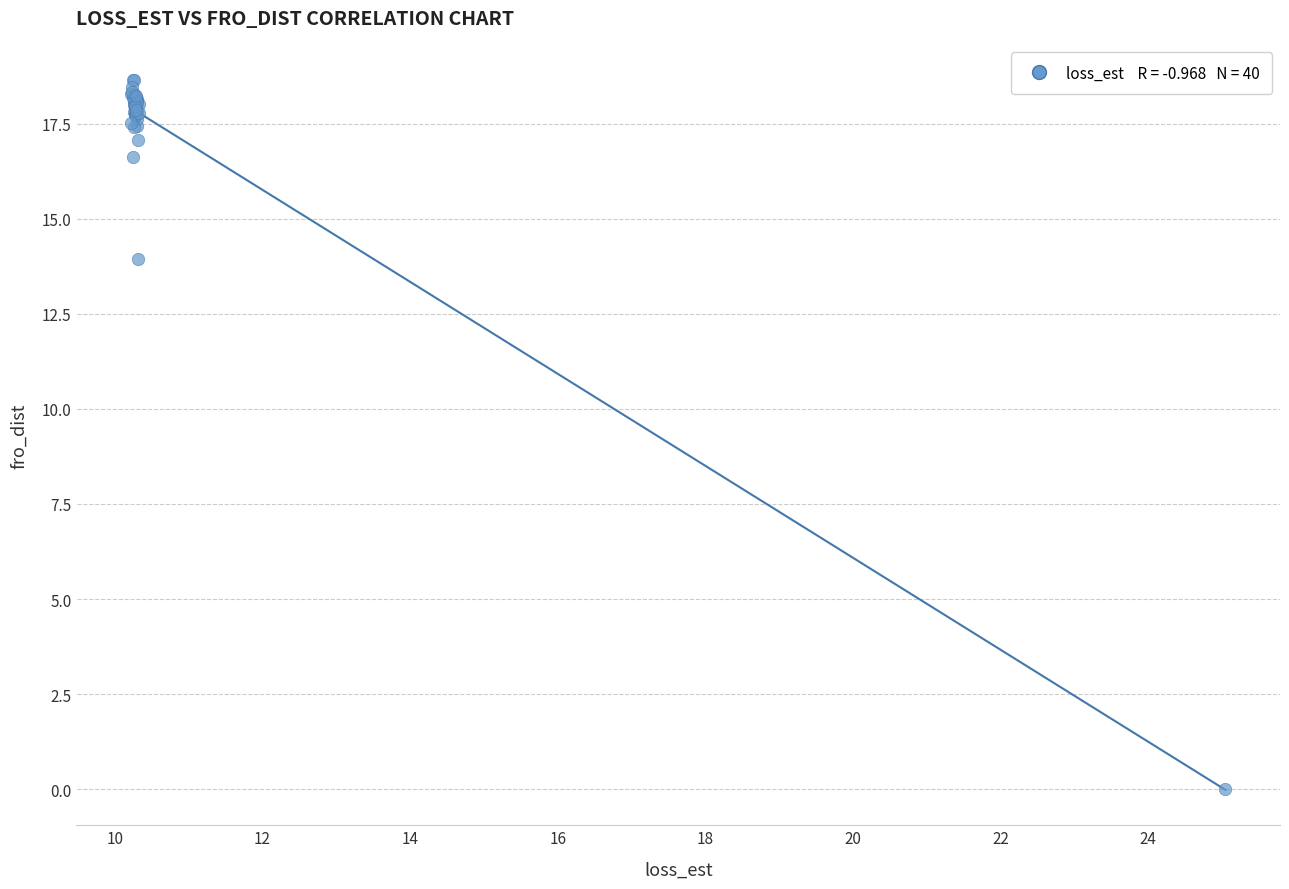

What Y value in the scatter plot is closest to 9?

13.9